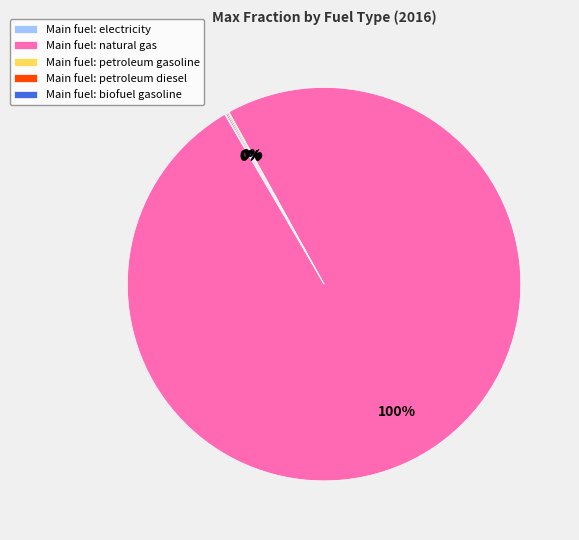

Which category accounts for the majority?

Main fuel: natural gas